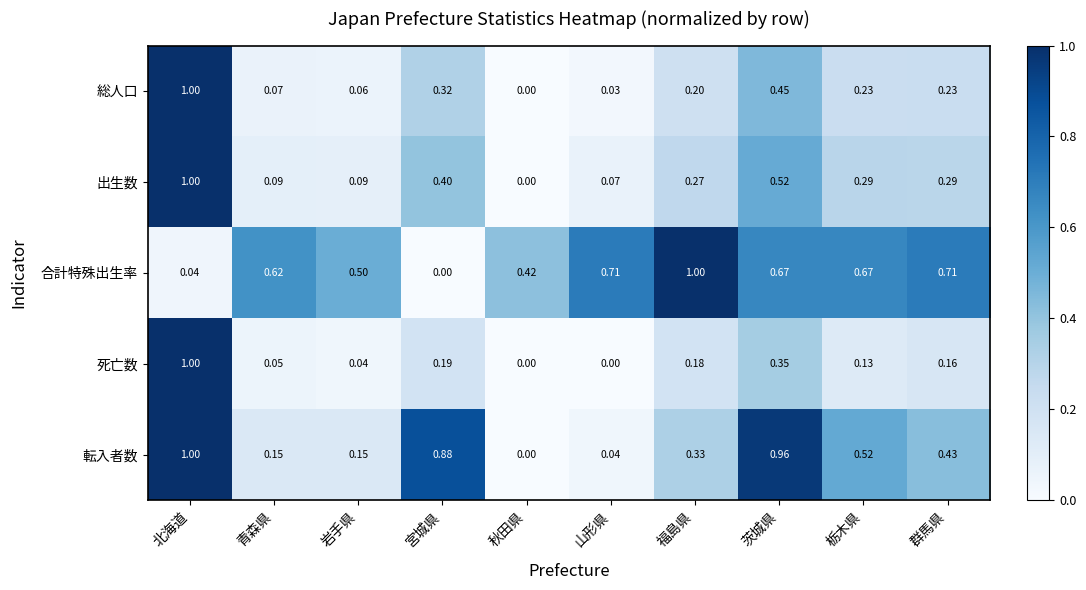

Which series changed the most between 青森県 and 秋田県?

合計特殊出生率